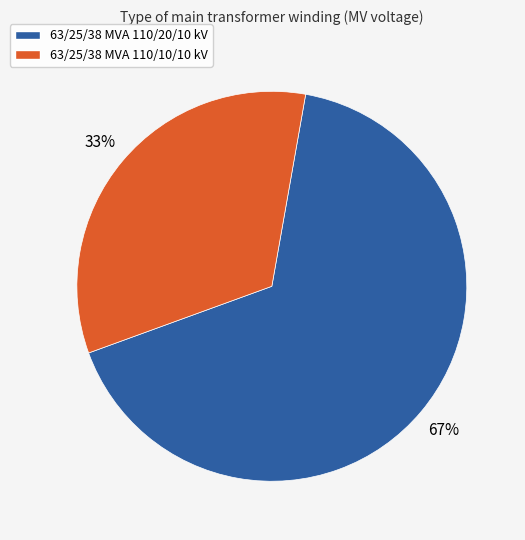

Is 63/25/38 MVA 110/20/10 kV the majority of the pie?

Yes